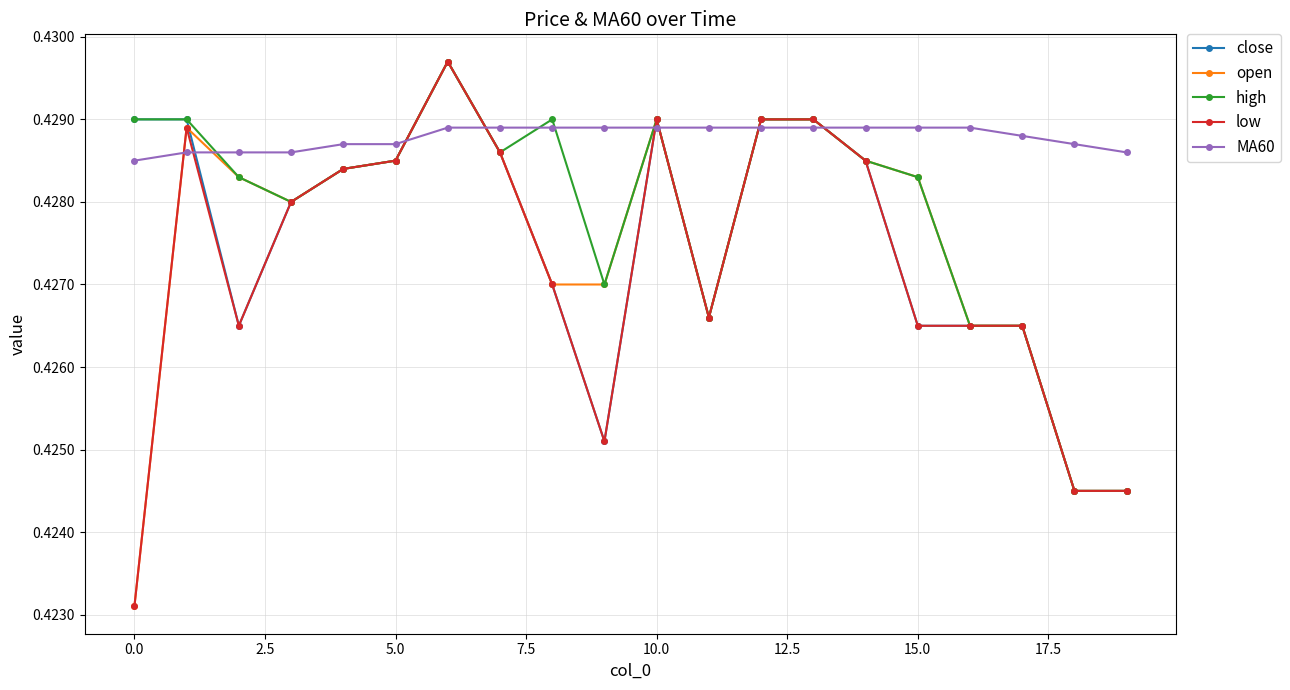

Which series ends up on top after the final intersection of close and MA60?

MA60